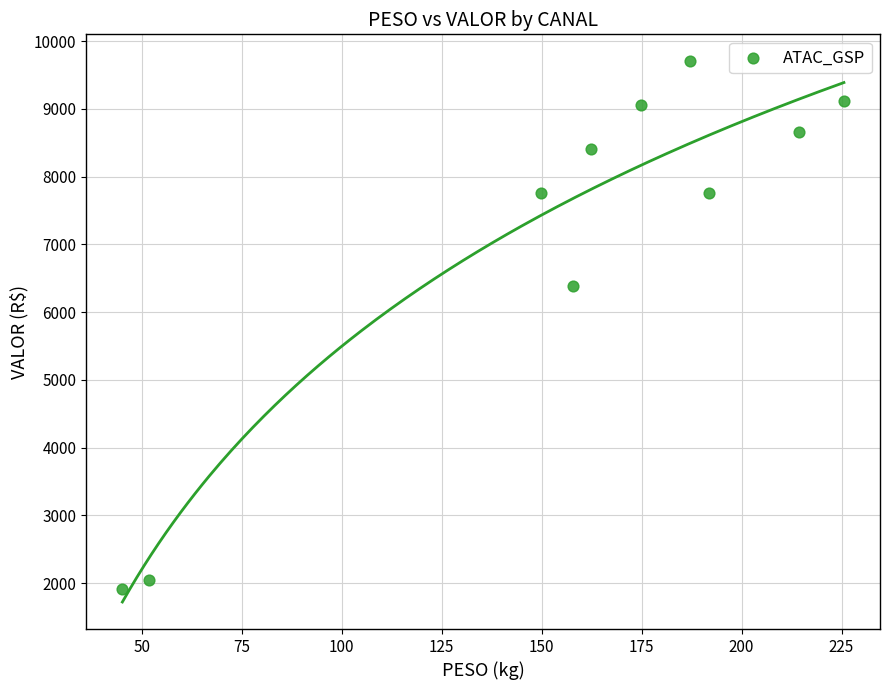

What Y value in the scatter plot is closest to 5806?

6384.0